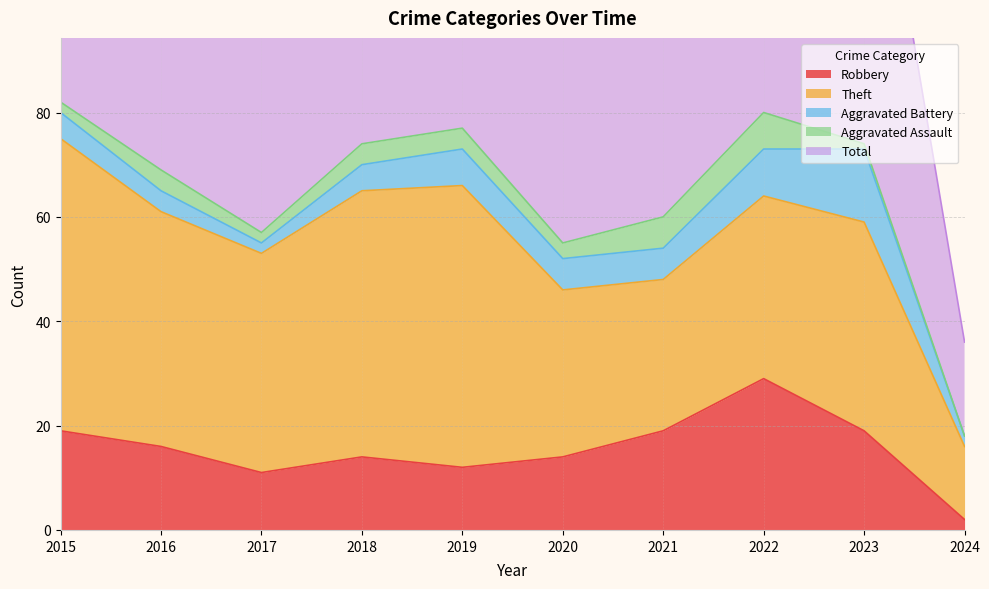

At which label does Aggravated Assault first exceed 4?

2021